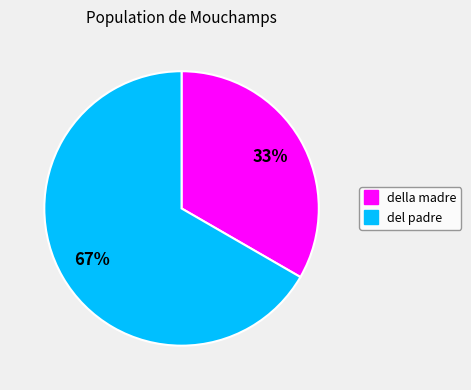

What is the smallest slice in the pie chart?

della madre